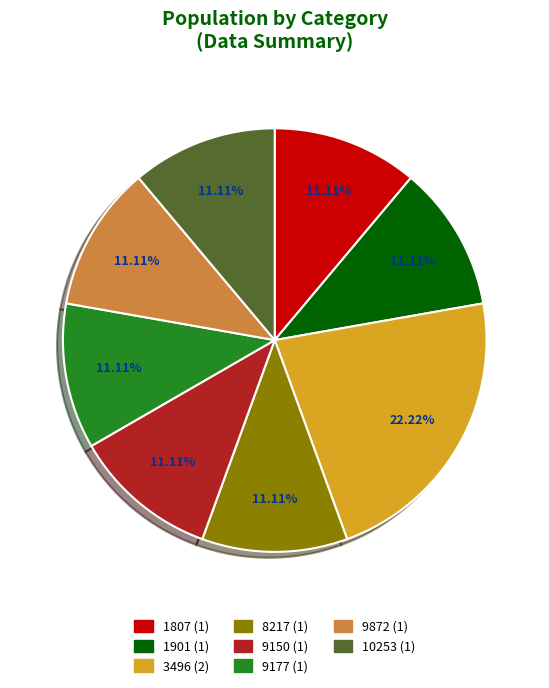

To the nearest percent, what percentage of the pie is 9177?

11%